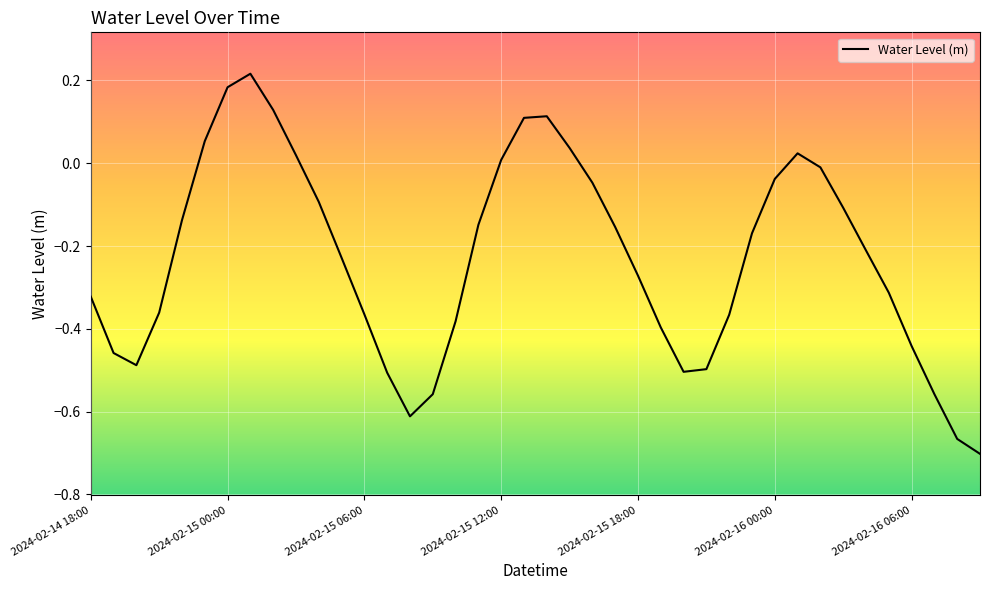

What is the difference between the maximum and minimum values?

0.9